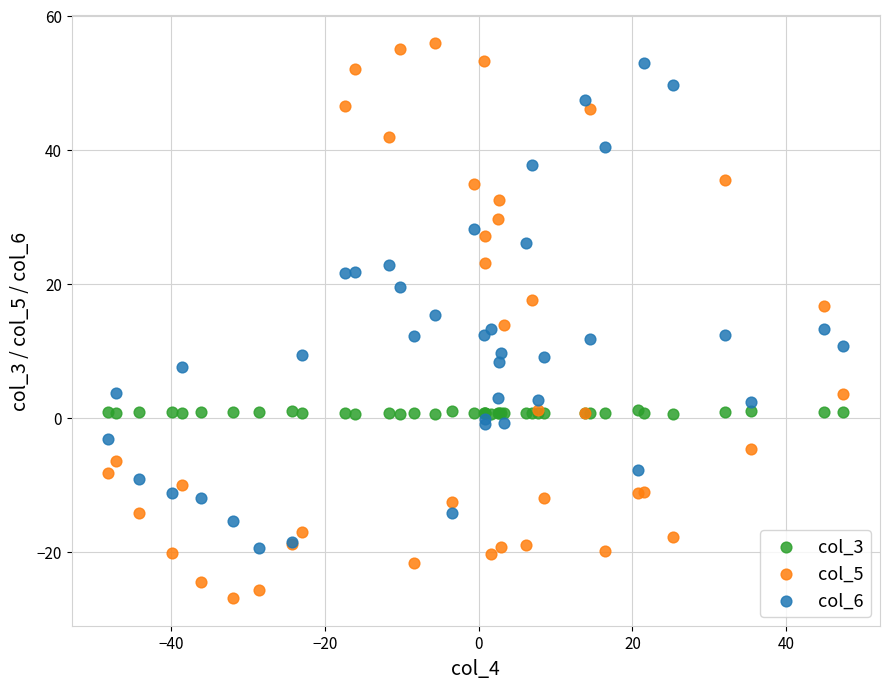

Which series has the largest Y range (max minus min)?

col_5